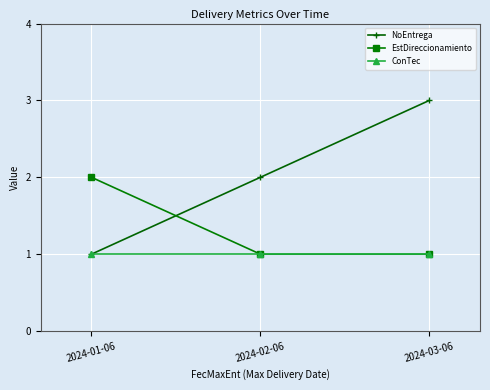

What is the highest value of the ConTec series?

1